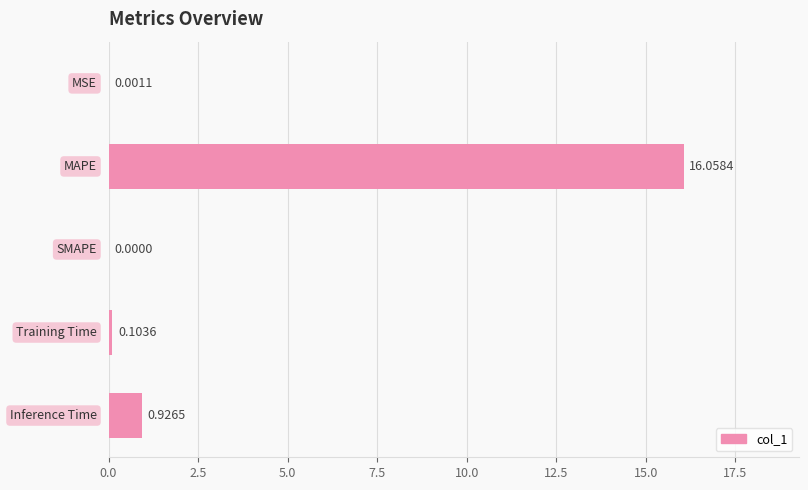

Count the number of values greater than 0.

4